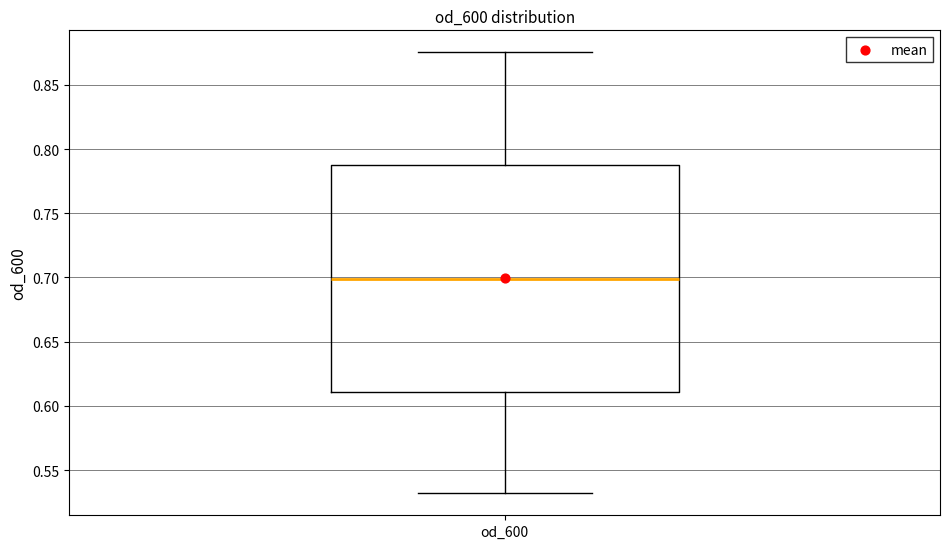

Transcribe this box plot: give where the median line is, the range the box spans, and where the two whiskers end, as read against the y-axis. The values are not printed on the chart, so give them approximately, as read against the axis.

median 0.700, box 0.610 to 0.785, whiskers 0.530 to 0.875